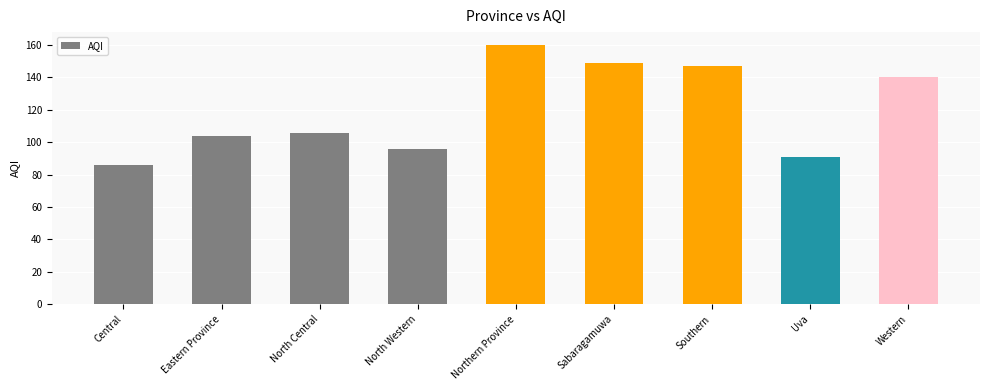

What is the approximate value at Southern?

147